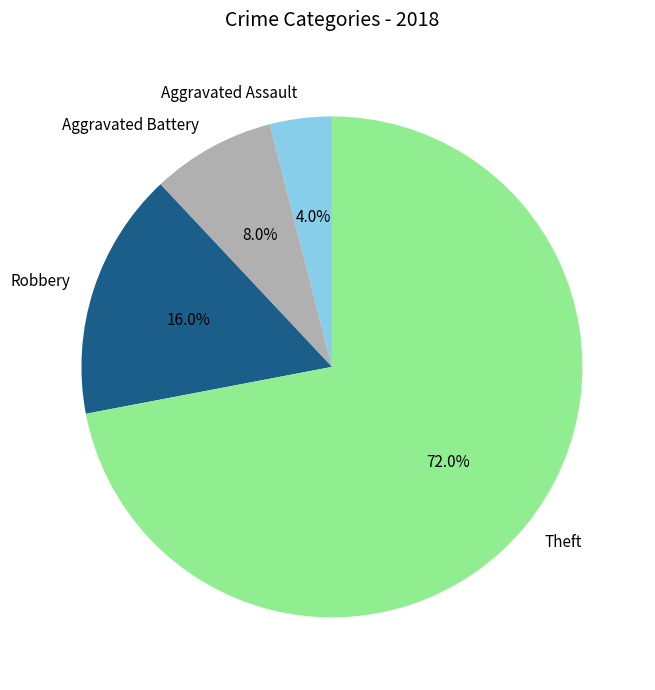

Is it true that Theft is 67% of the pie?

False